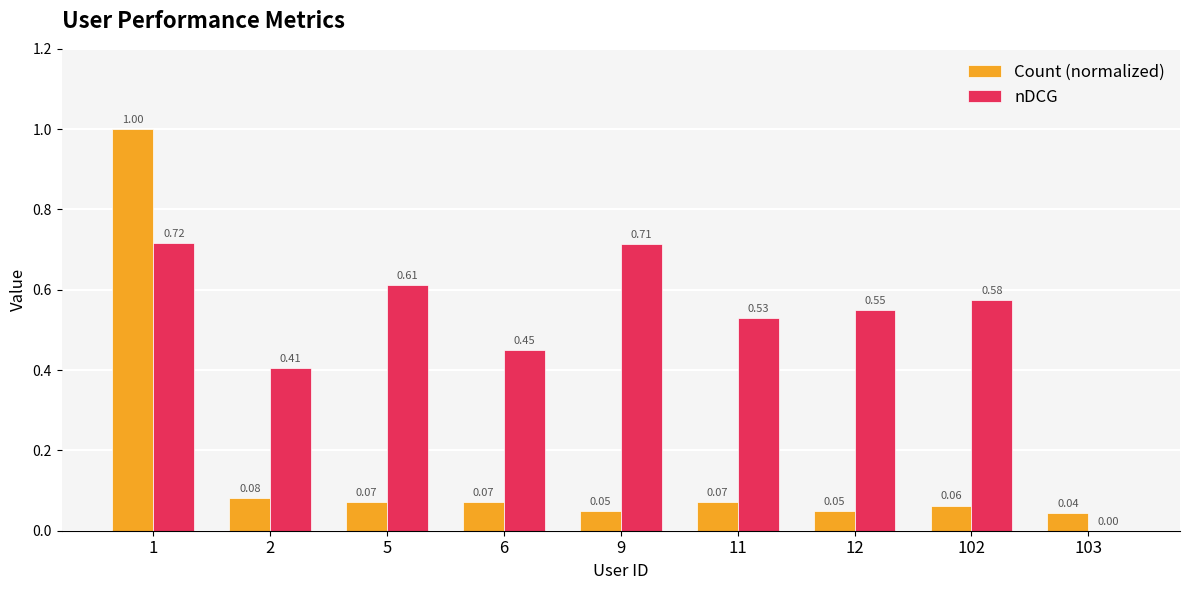

At which category is the sum across all series the highest?

1